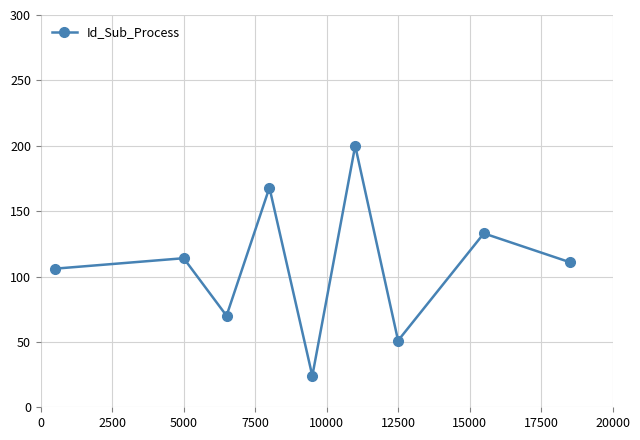

Reading left to right, what are all the values shown in this chart?

106	114	70	168	24	200	51	133	111